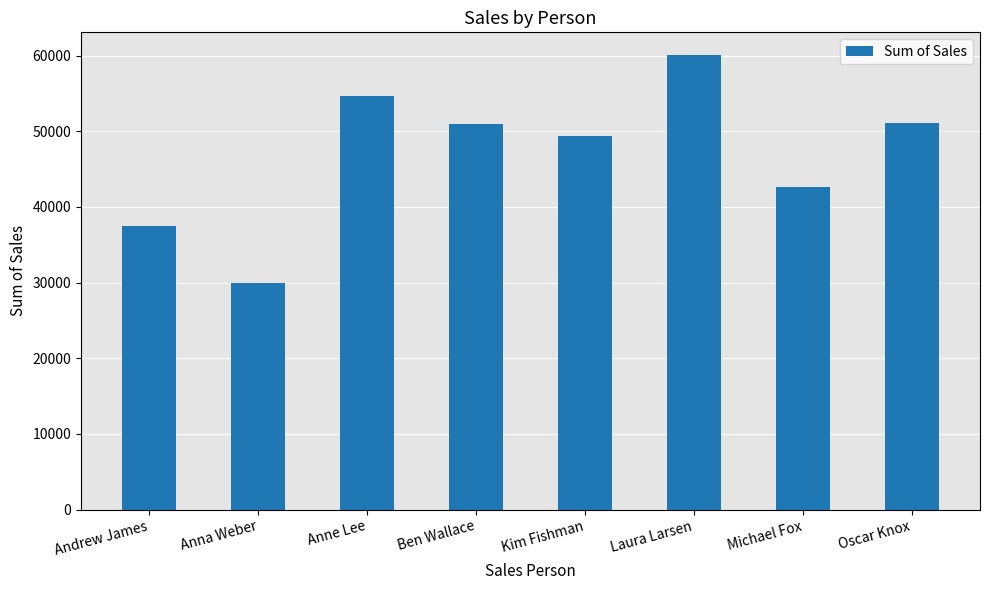

What position from the left is Laura Larsen?

6